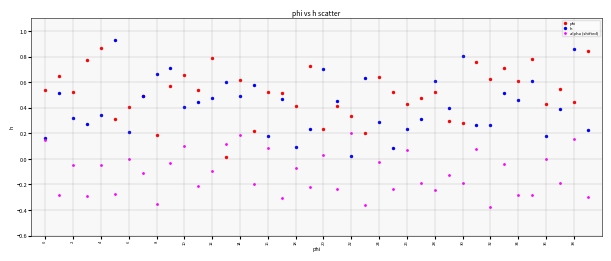

Which series reaches the minimum Y coordinate?

alpha (shifted)